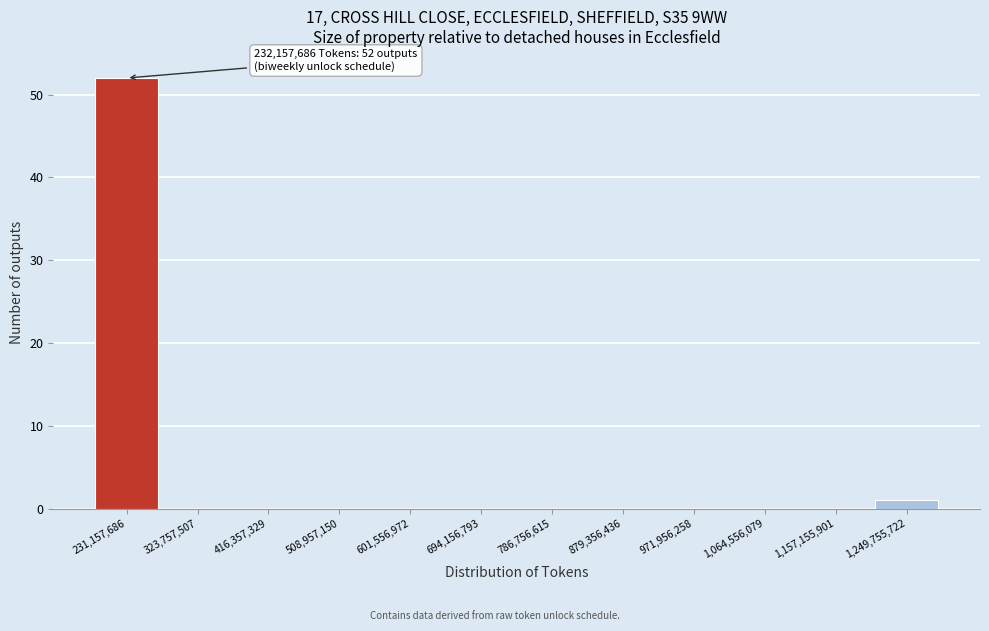

Reading left to right, list all the values displayed in this chart.

231,157,686=52	323,757,507=0	416,357,329=0	508,957,150=0	601,556,972=0	694,156,793=0	786,756,615=0	879,356,436=0	971,956,258=0	1,064,556,079=0	1,157,155,901=0	1,249,755,722=1